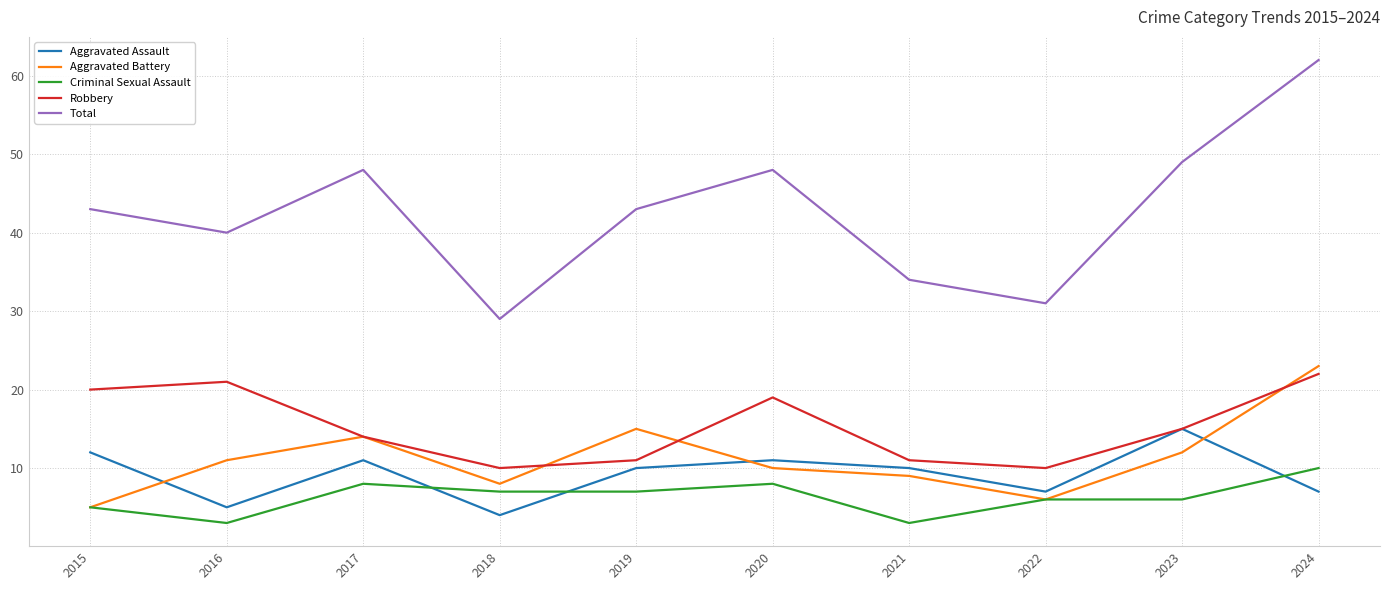

At how many categories does at least one series exceed 59?

1